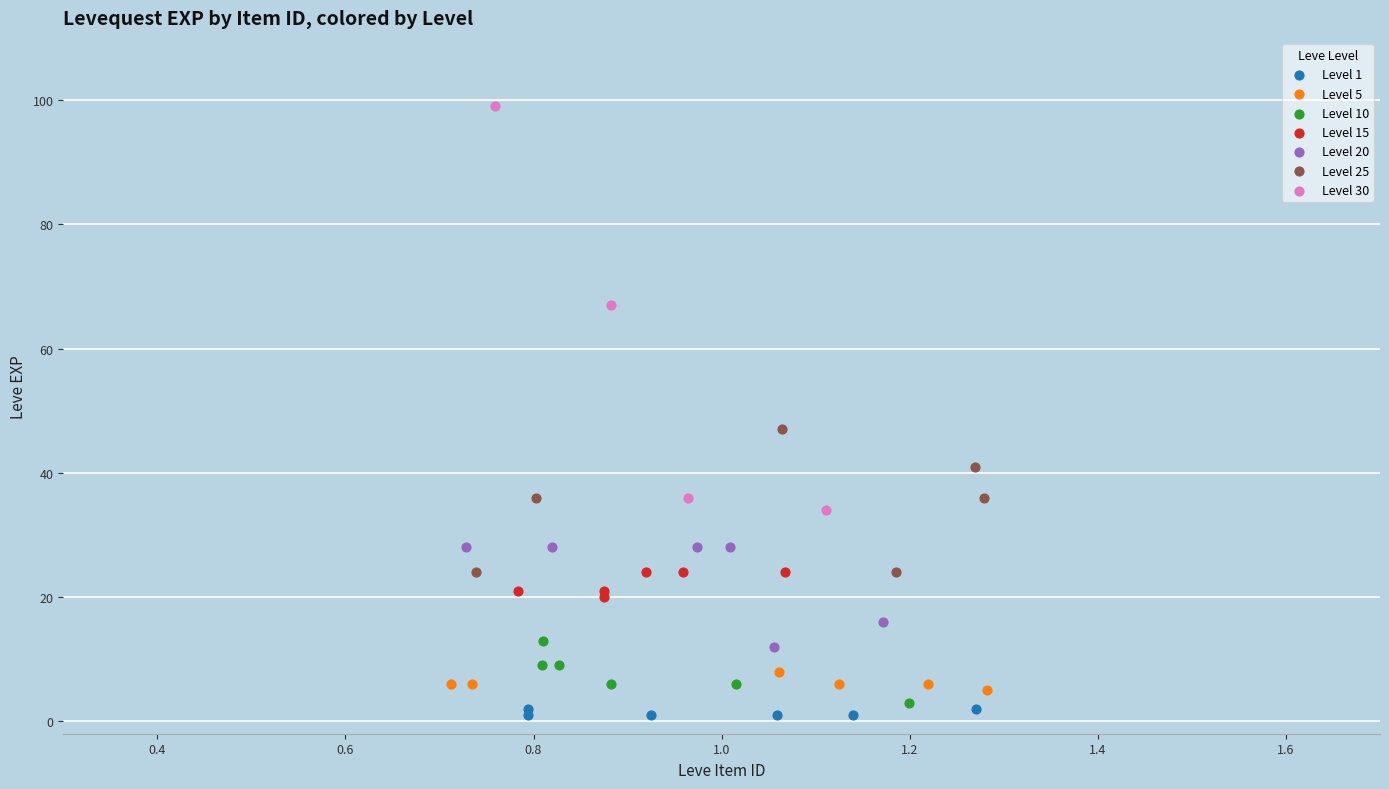

What are all the series names shown in the legend?

Level 1, Level 5, Level 10, Level 15, Level 20, Level 25, Level 30